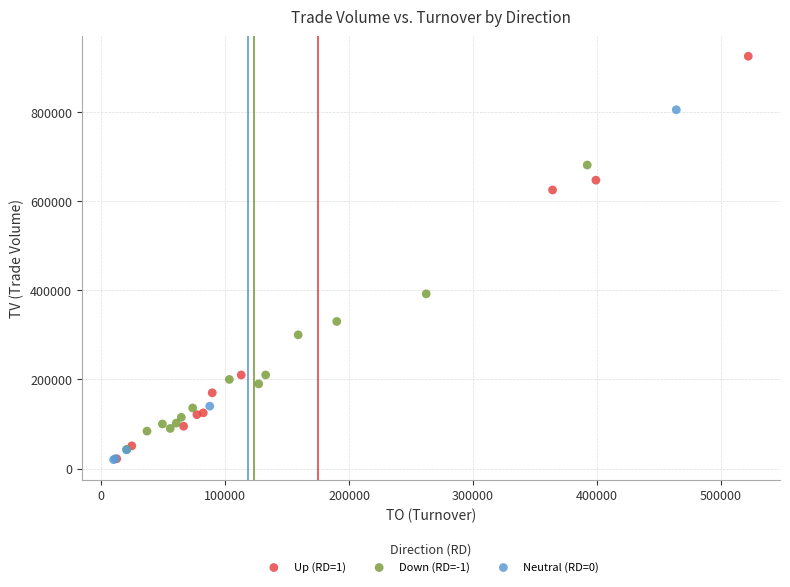

Which series reaches the maximum Y coordinate?

Up (RD=1)